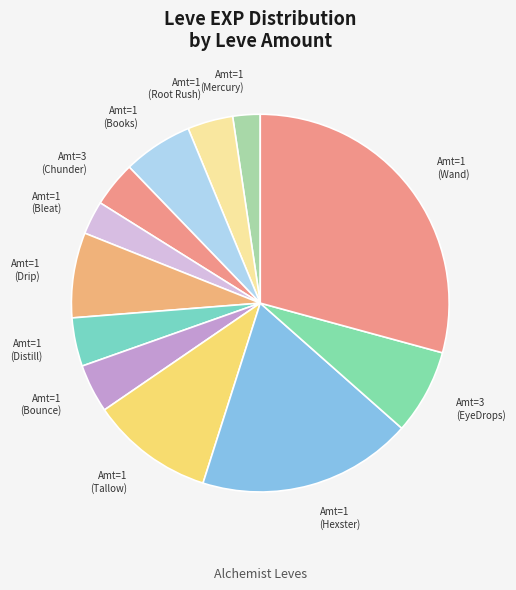

The Amt=1 (Books) slice represents 6% of the pie. True or false?

True